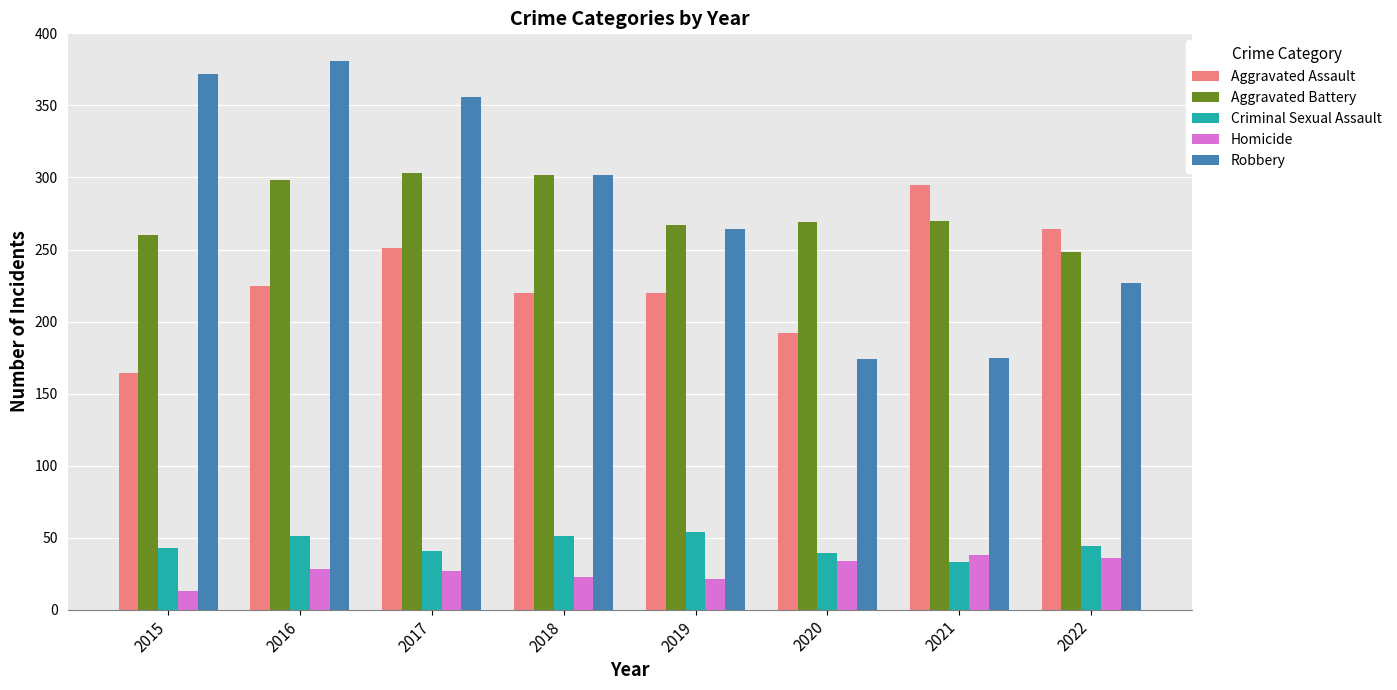

Which series has the widest spread of values?

Robbery